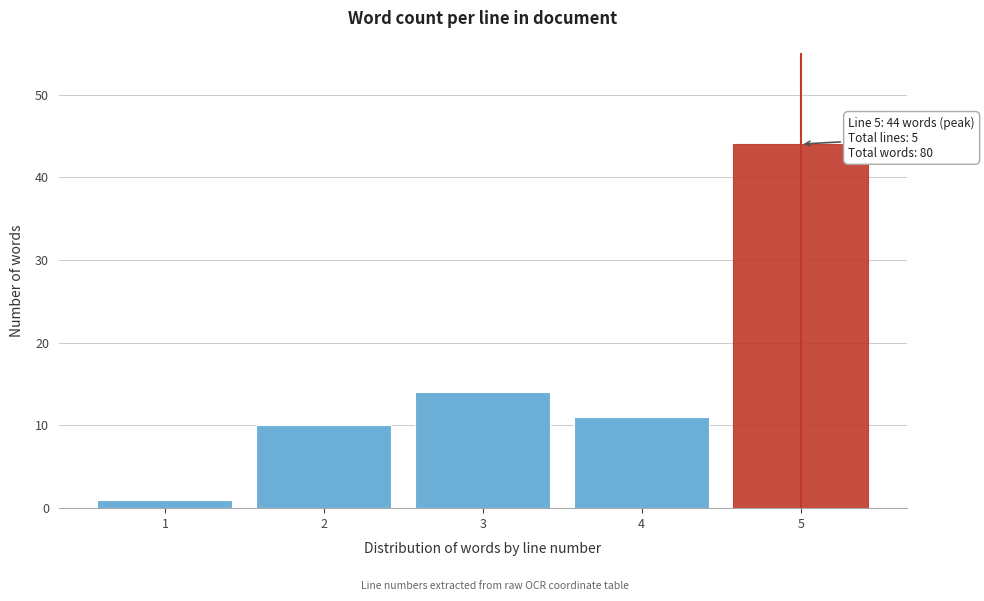

Reading right to left, transcribe all the data shown in this chart.

5=44	4=11	3=14	2=10	1=1